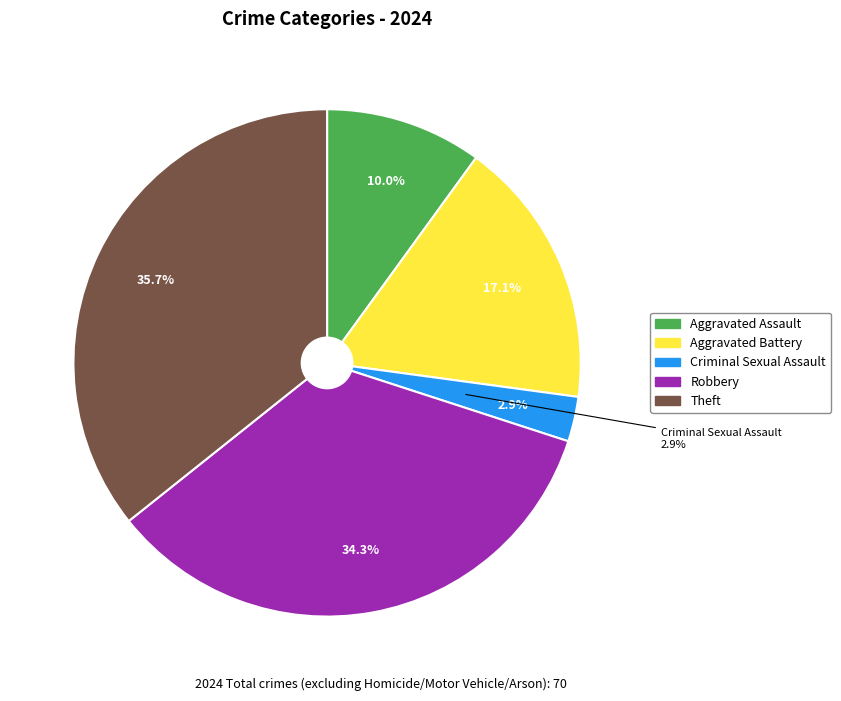

True or false: Arson accounts for 0% of the total.

True